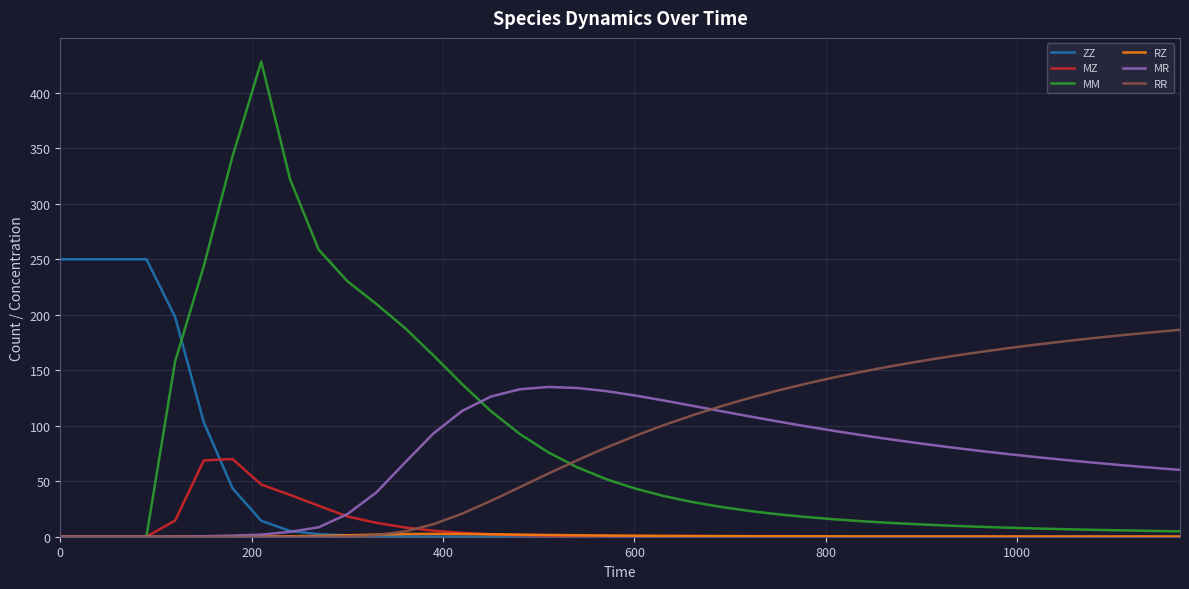

True or false: ZZ and MM cross at least once.

True